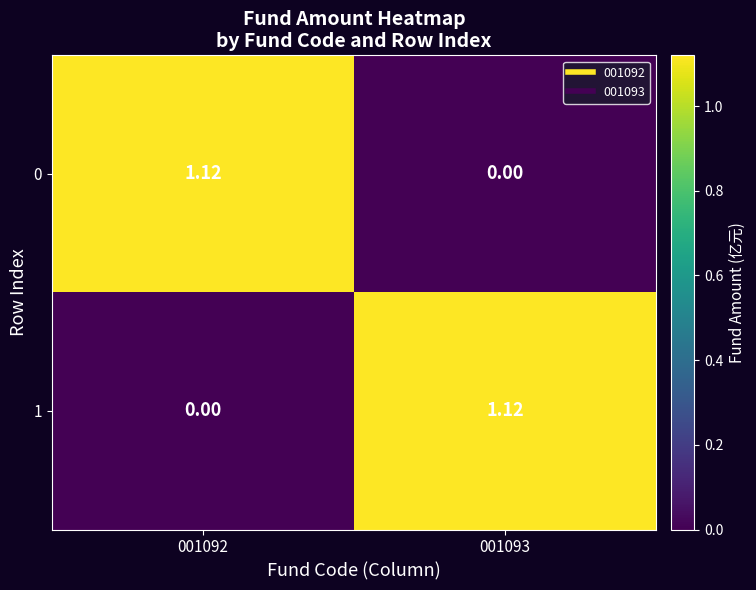

How many values in 1 are above zero?

1